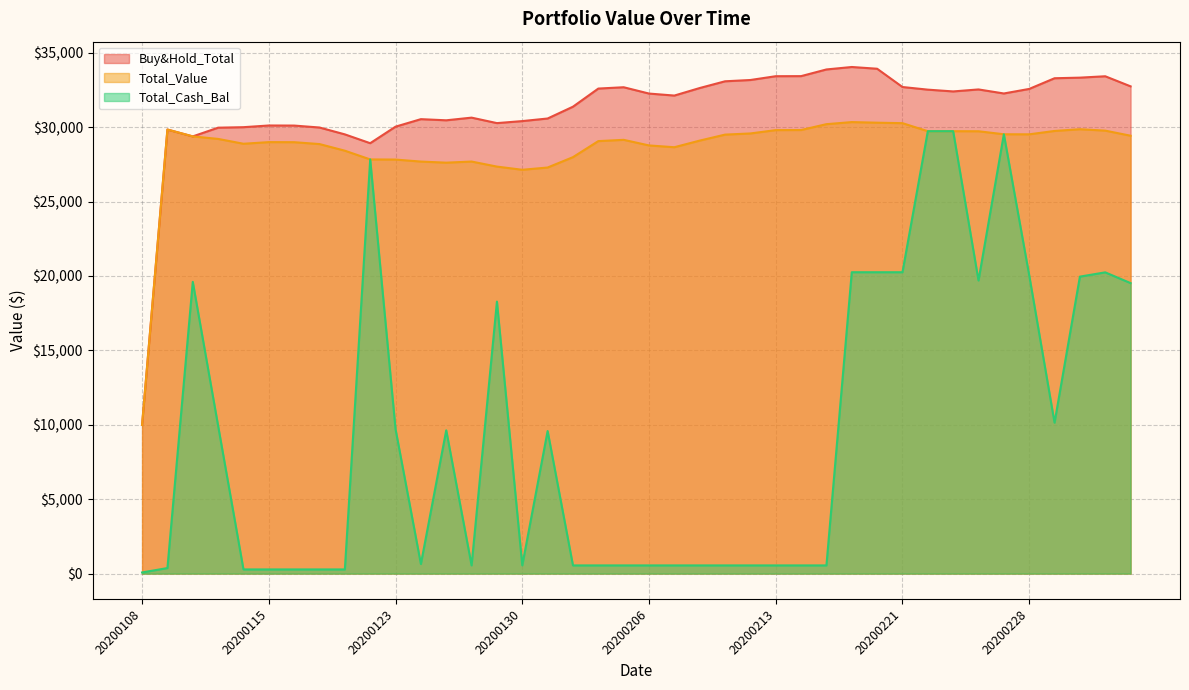

Where is the first local minimum for Total_Value?

20200114